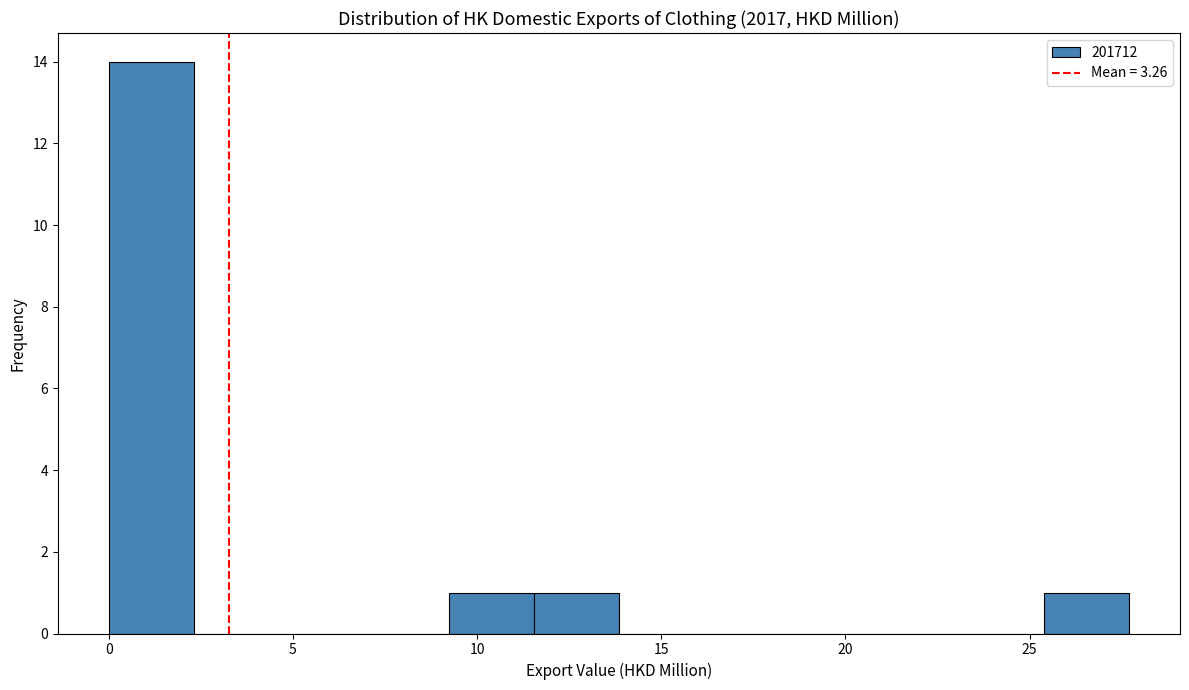

Reading left to right, list every bar in this chart as the range it spans on the x-axis followed by its height. Neither the bar edges nor the heights are printed on the chart, so give them approximately, as read against the axes.

0.0 to 2.5: 14
2.5 to 4.5: 0
4.5 to 7.0: 0
7.0 to 9.0: 0
9.0 to 11.5: 1
11.5 to 14.0: 1
14.0 to 16.0: 0
16.0 to 18.5: 0
18.5 to 21.0: 0
21.0 to 23.0: 0
23.0 to 25.5: 0
25.5 to 27.5: 1